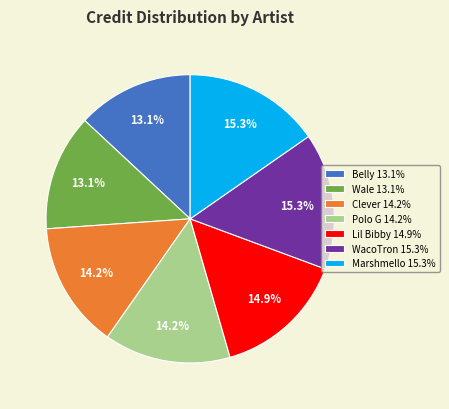

What percentage is NOT represented by Wale 13.1%?

86.9%